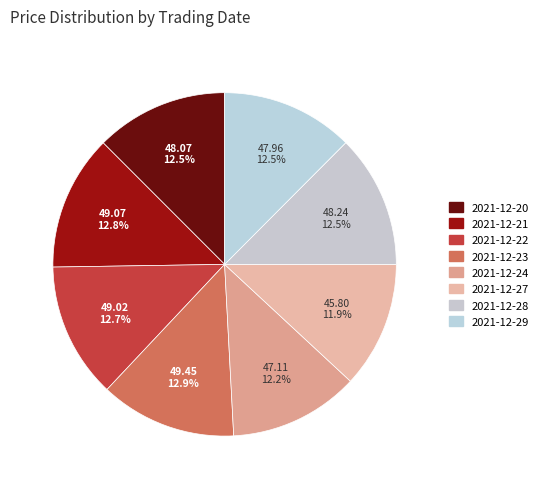

How many segments does this pie chart have?

8